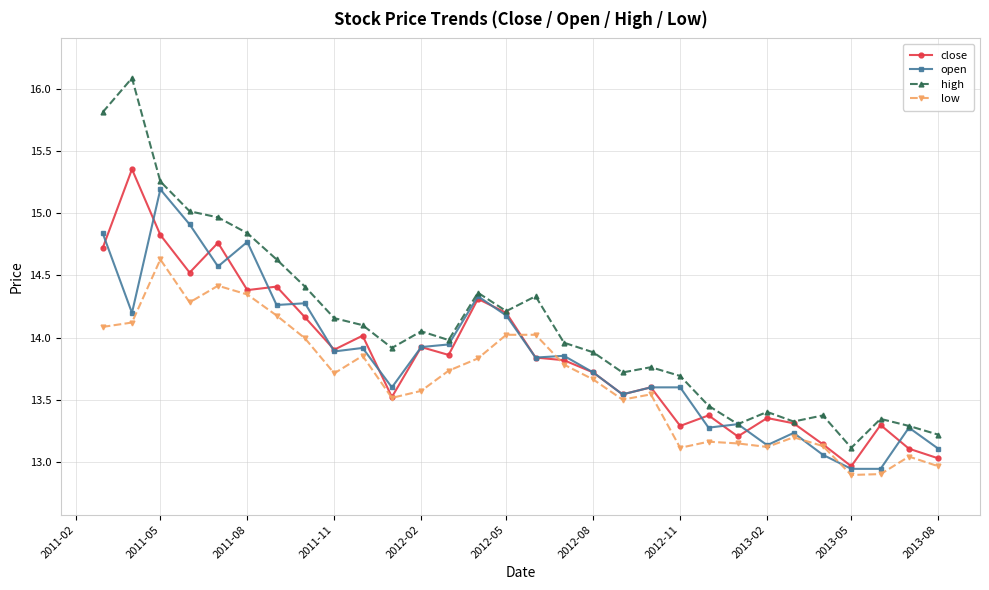

What is the value of the low point at the 18th from the left?

13.7